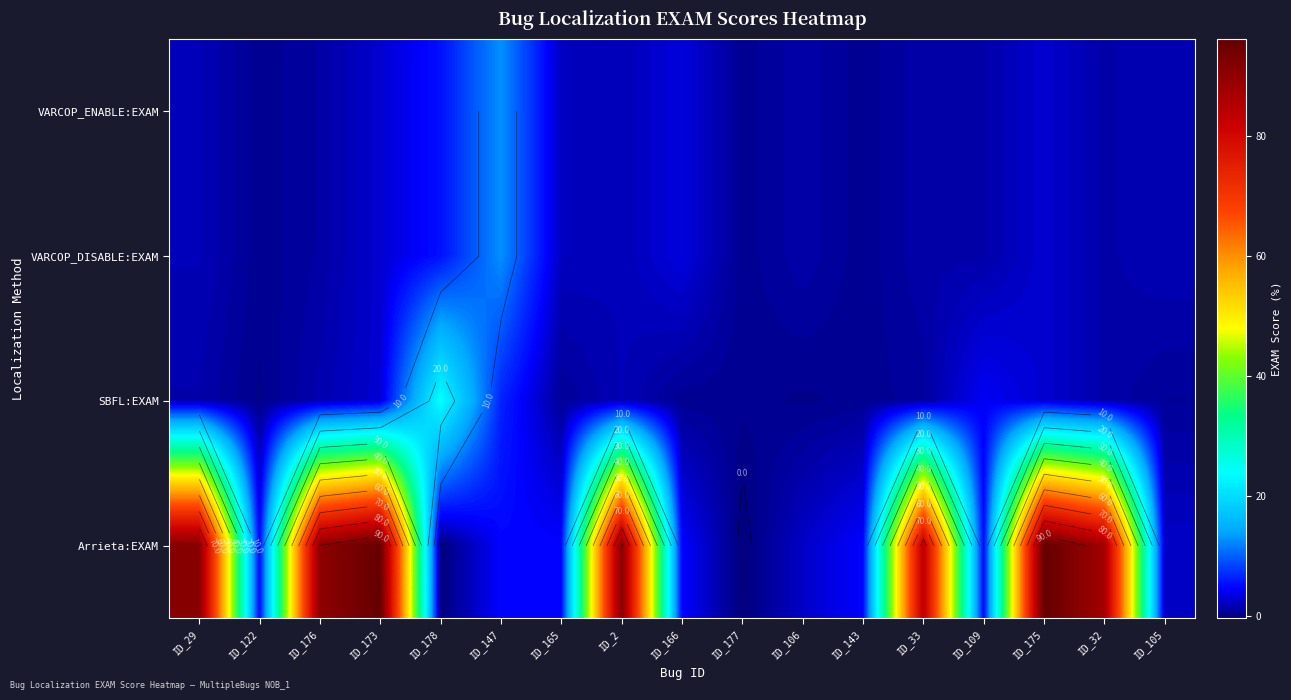

True or false: VARCOP_DISABLE:EXAM has a value of 8.7 at ID_147.

False